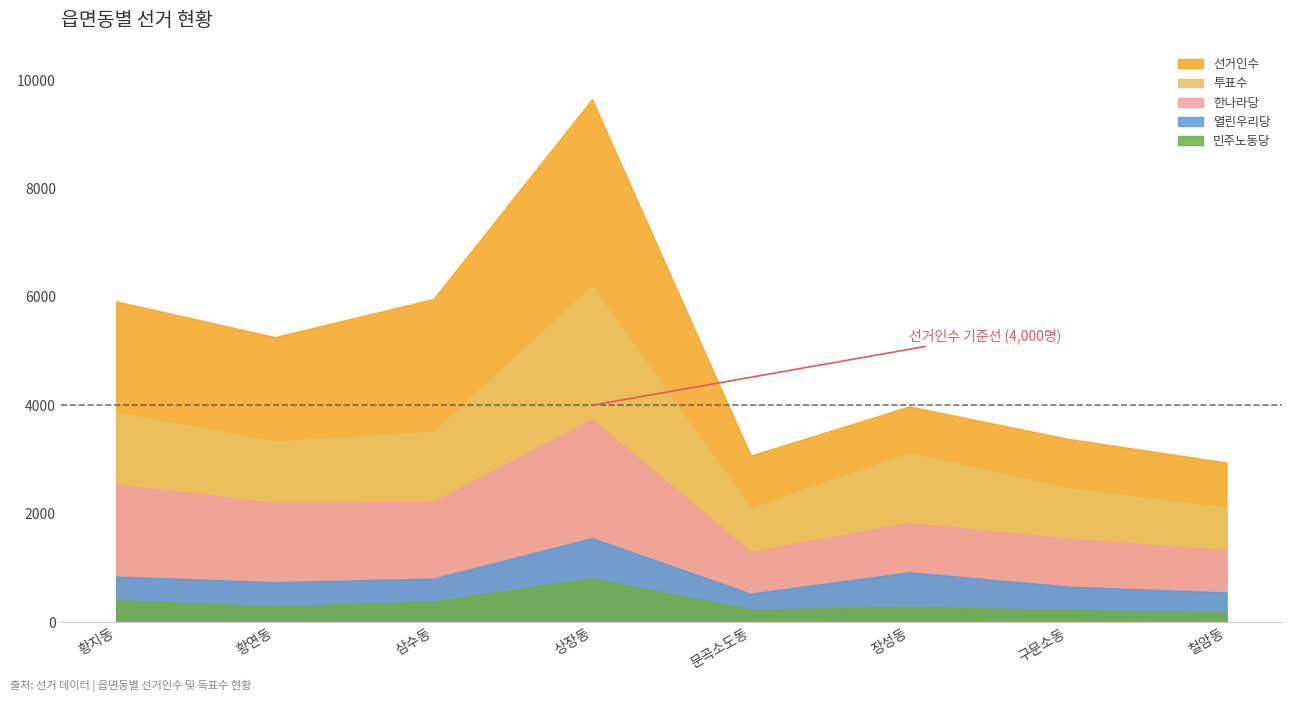

What is the spread (max minus min) of values at 문곡소도동?

2843